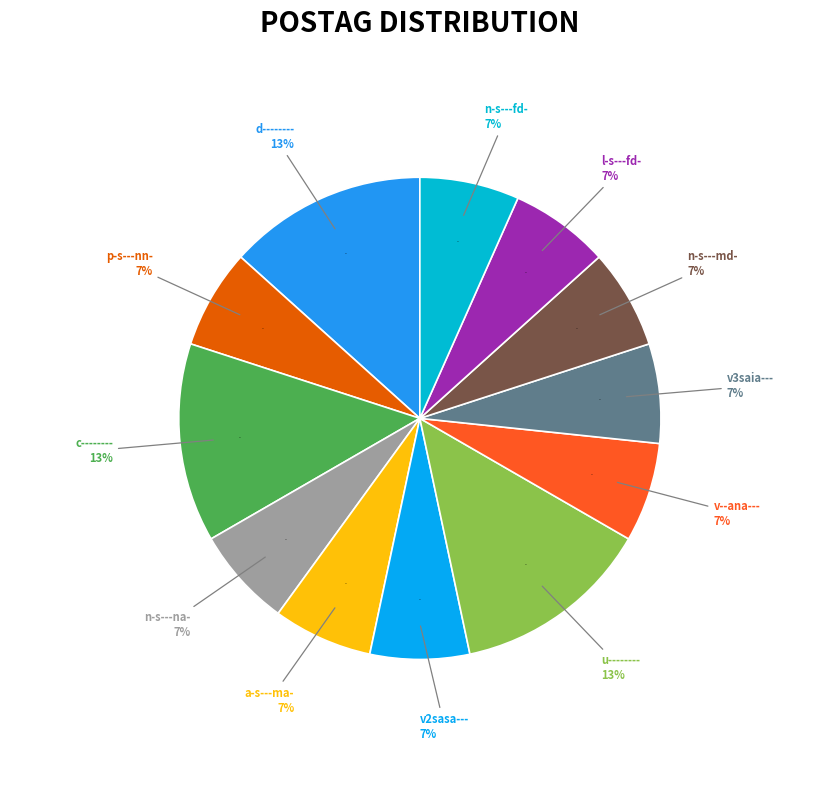

What is the ratio of the value at l-s---fd- to the value at c--------?

0.5